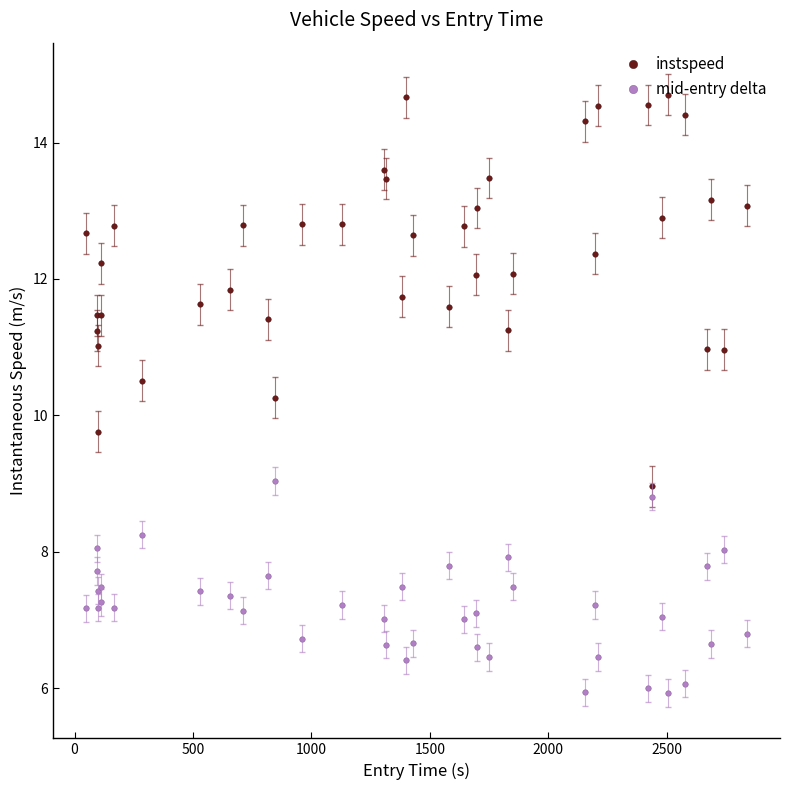

Which series has the widest spread of values?

instspeed